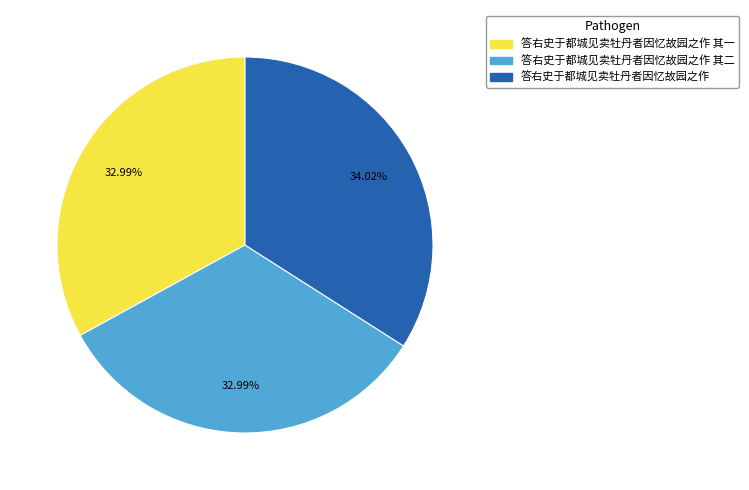

Does any single category account for the majority?

No